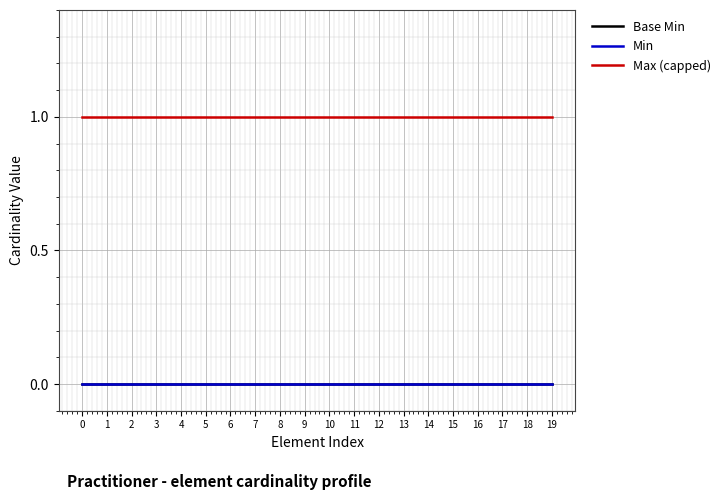

Between 17 and 6, which is larger?

17